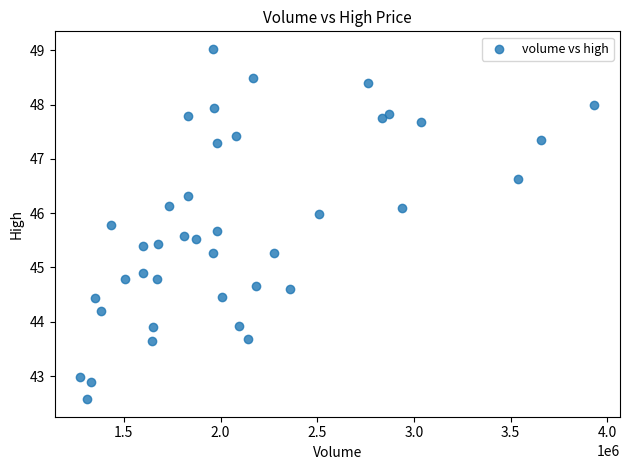

What Y value in the scatter plot is closest to 45?

44.9